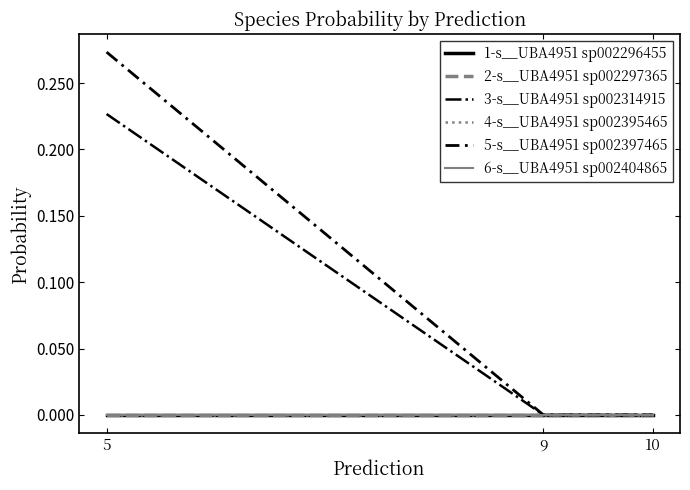

Reading left to right, transcribe all the data shown in this chart.

1-s__UBA4951 sp002296455: 0.0	0.0	0.0
2-s__UBA4951 sp002297365: 0.0	0.0	0.0
3-s__UBA4951 sp002314915: 0.2	0.0	0.0
4-s__UBA4951 sp002395465: 0.0	0.0	0.0
5-s__UBA4951 sp002397465: 0.3	0.0	0.0
6-s__UBA4951 sp002404865: 0.0	0.0	0.0